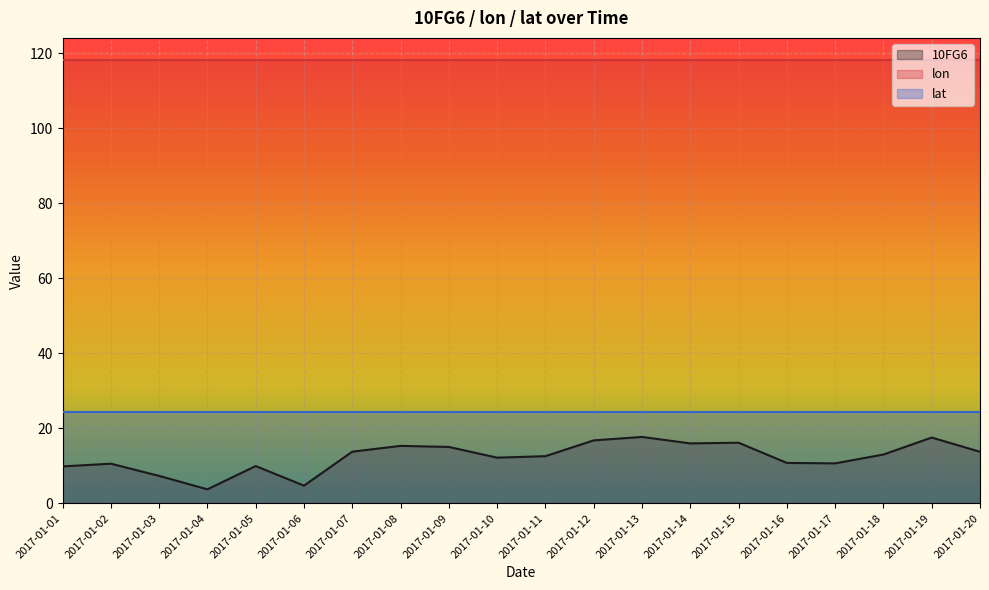

What is the minimum value for lon?

118.1